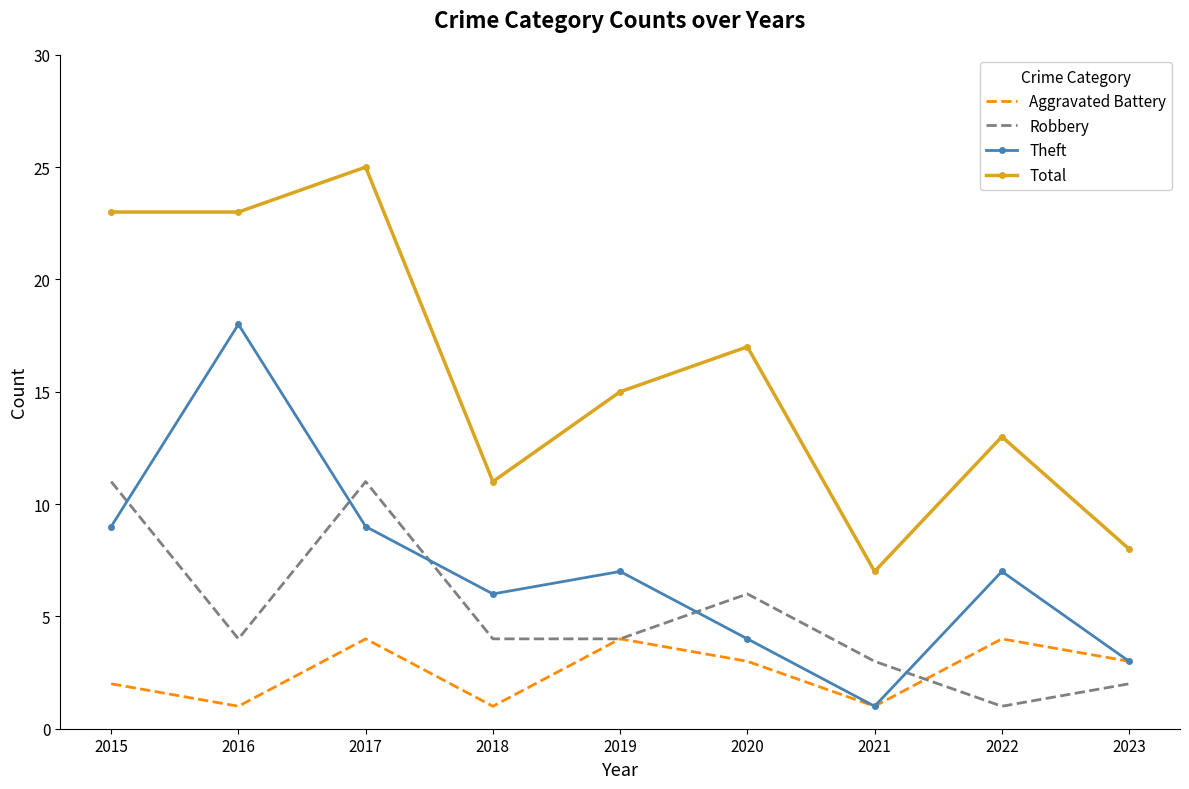

At which label does Total reach its minimum?

2021